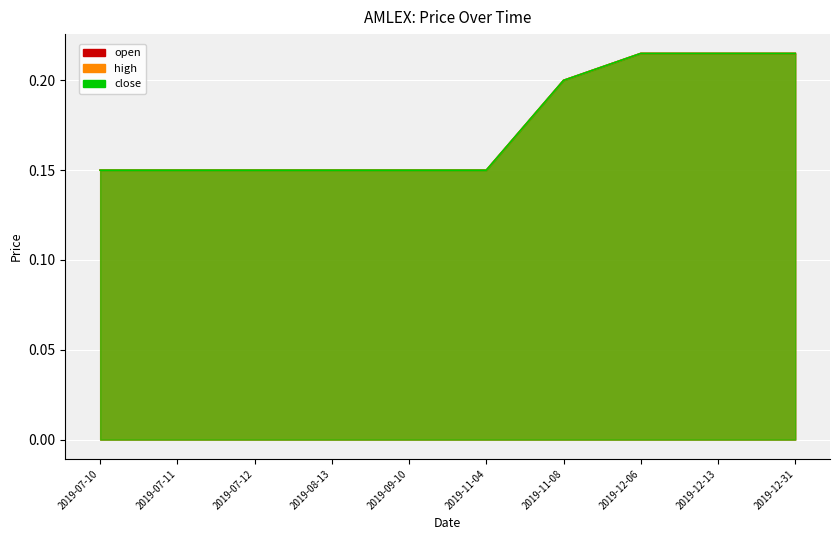

What are all the series names shown in the legend?

open, high, close